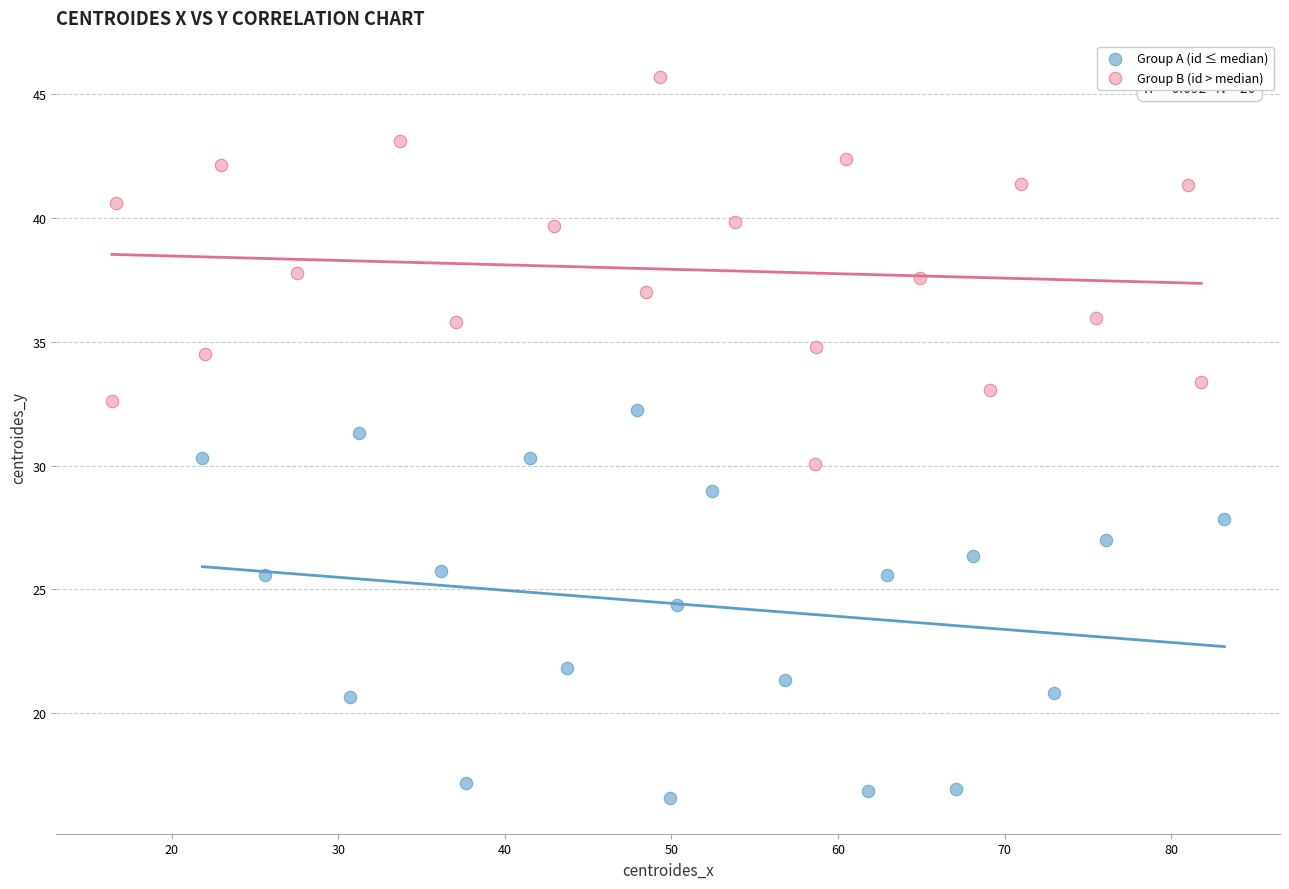

Which series reaches the minimum Y coordinate?

Group A (id ≤ median)